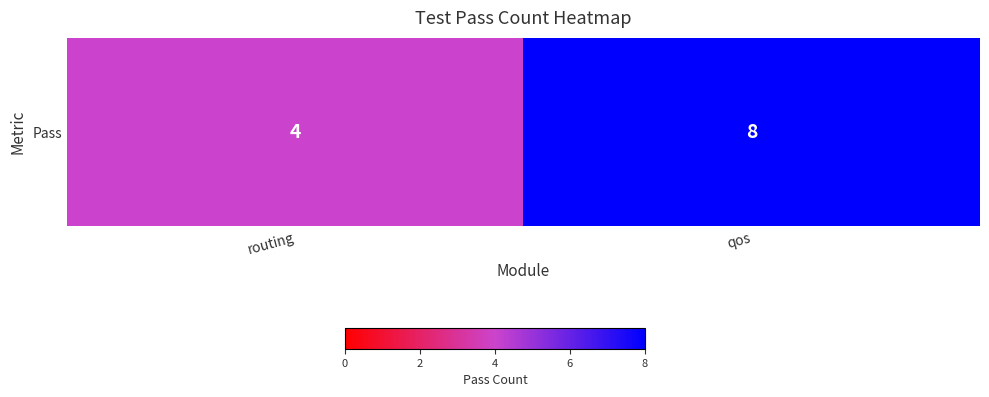

What is the approximate value at qos?

8